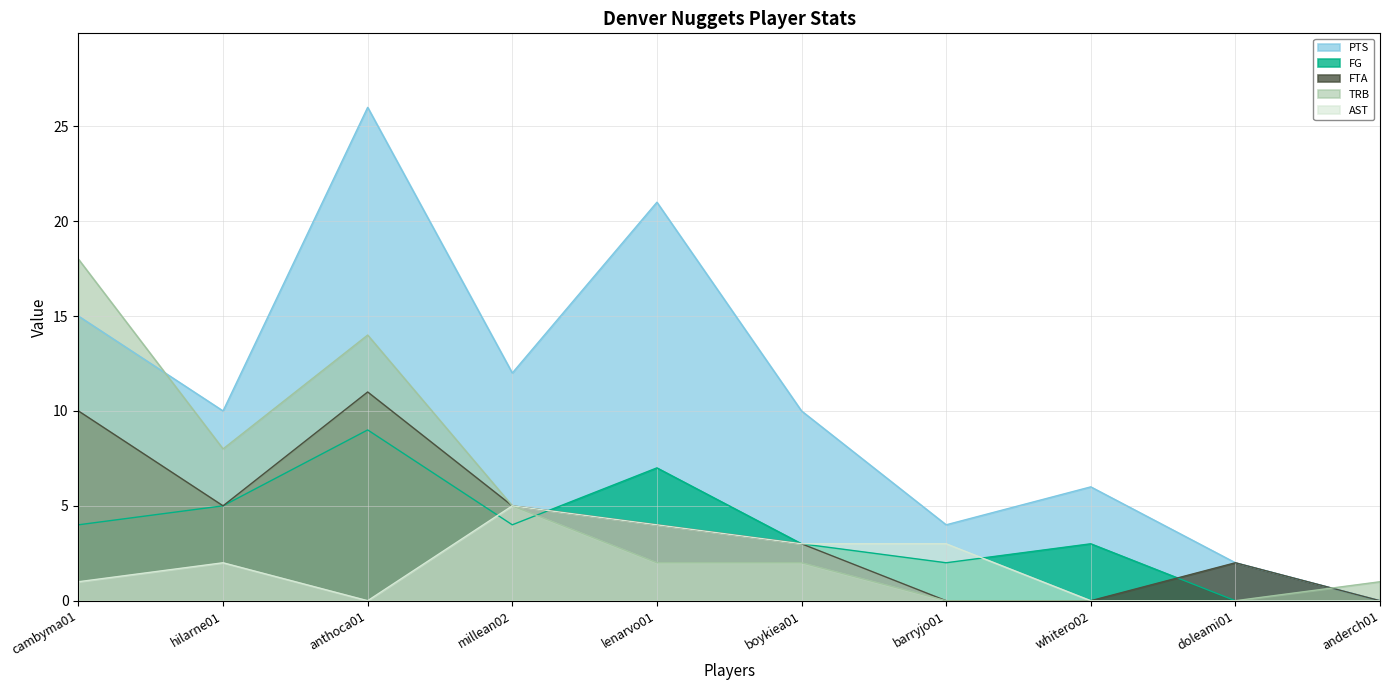

Does the chart have visible grid lines?

Yes